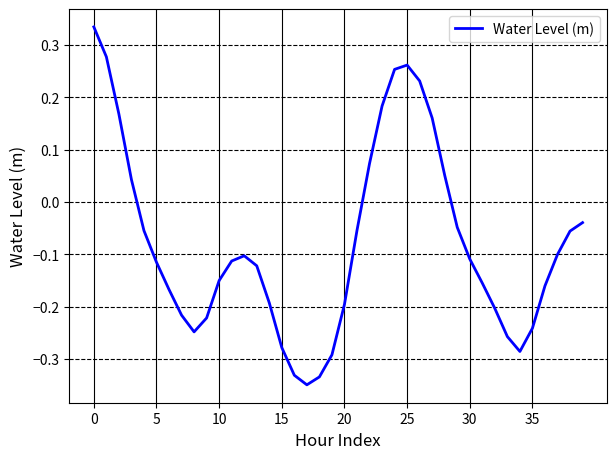

What is the smallest value displayed?

-0.3